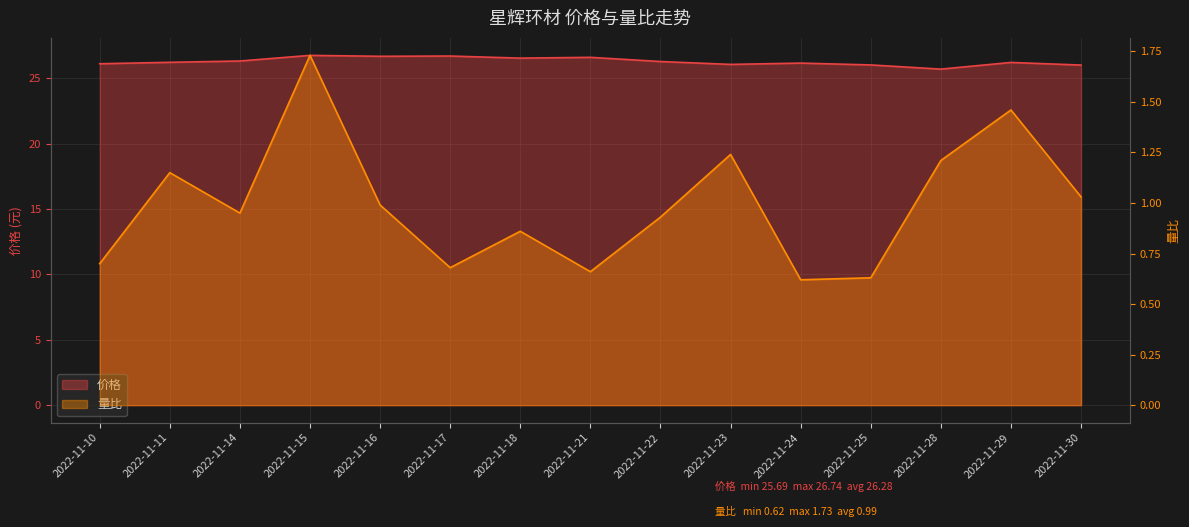

Between 2022-11-11 and 2022-11-23, which is larger?

2022-11-11